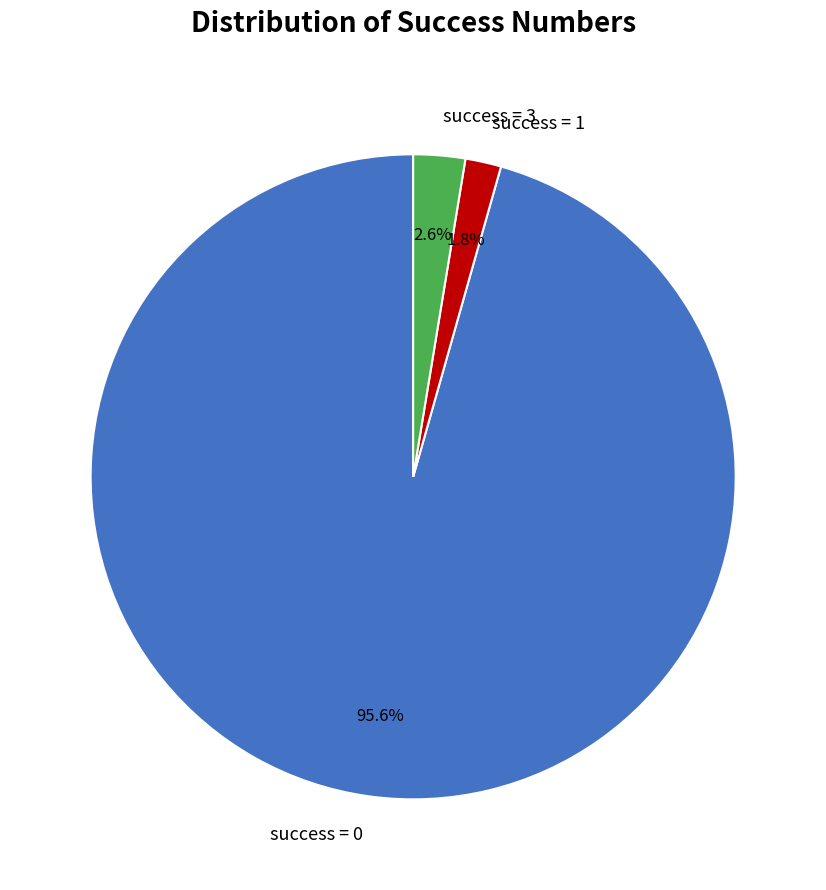

Between success = 1 and success = 0, which is larger?

success = 0